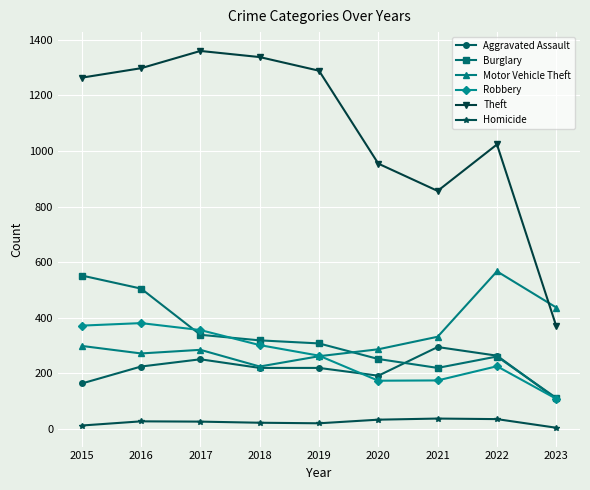

What is the difference between the Homicide values at 2016 and 2021?

10